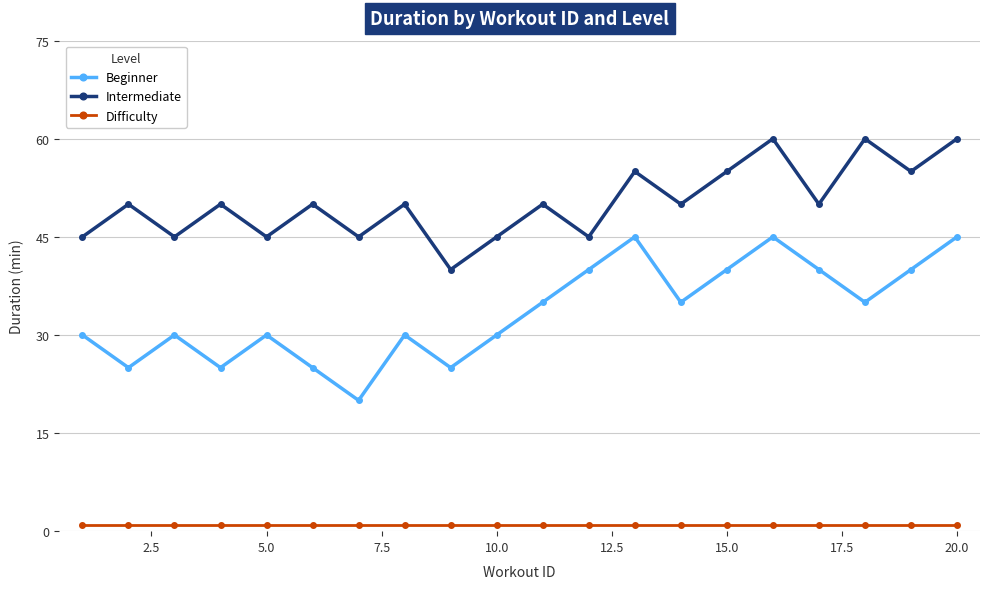

What is the lowest value of the Difficulty series?

1